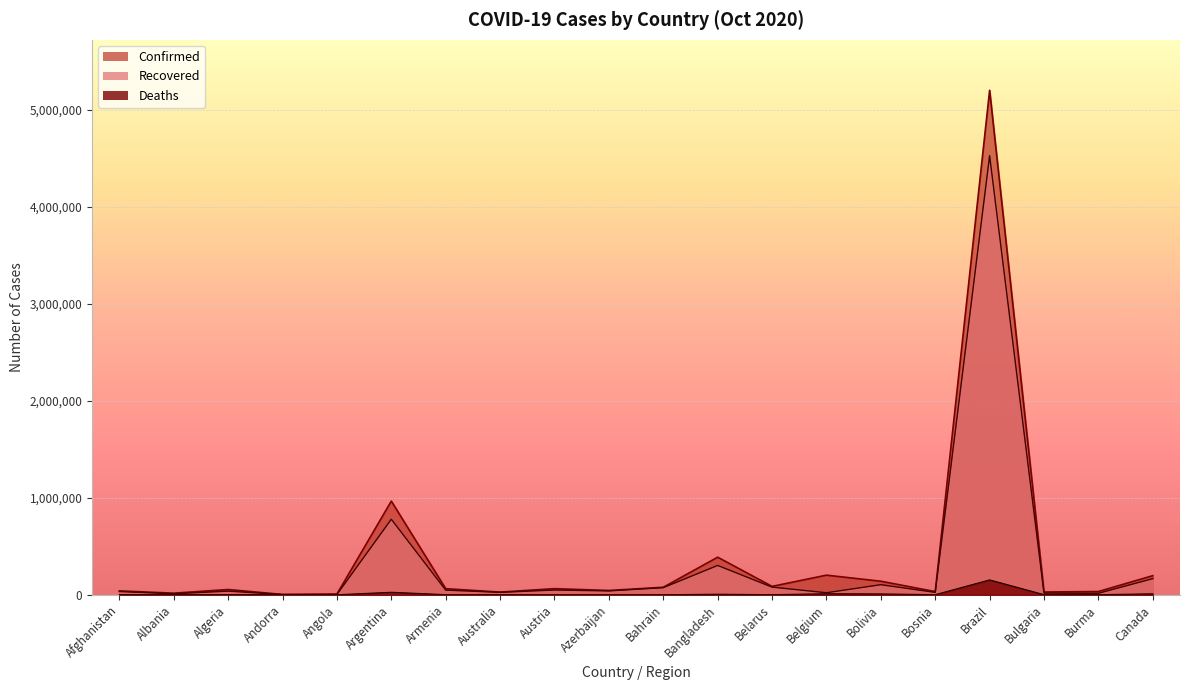

Between Bolivia and Armenia, which is larger?

Bolivia